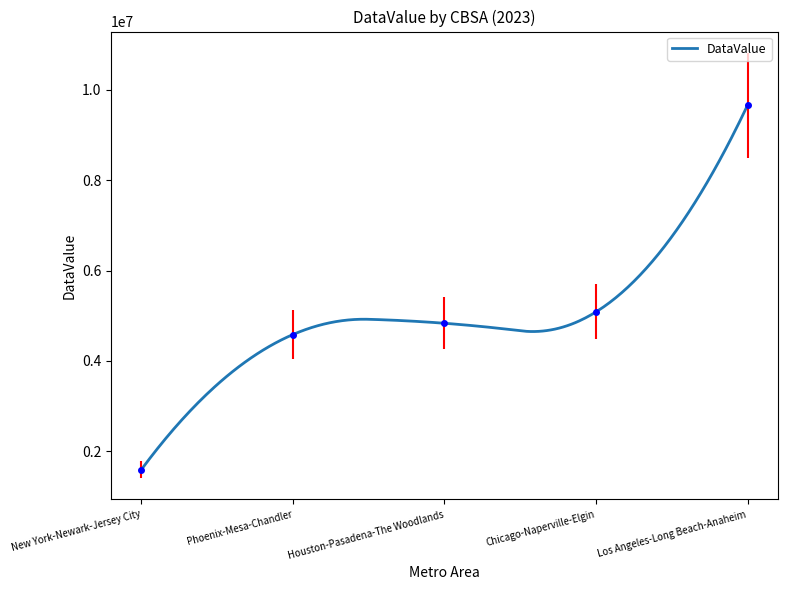

What is the ratio of the value at Phoenix-Mesa-Chandler to the value at New York-Newark-Jersey City?

2.9